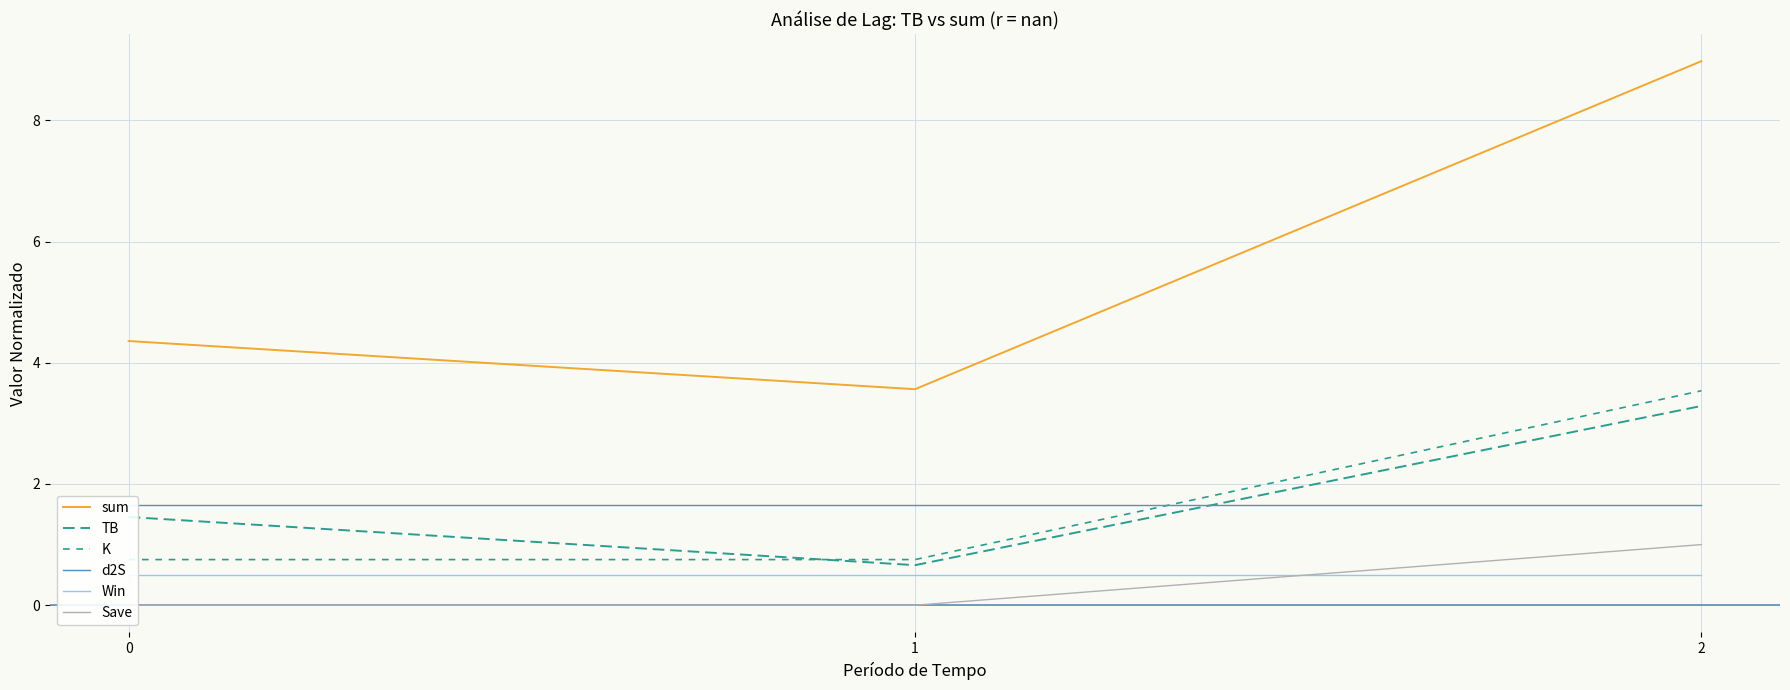

Reading right to left, what are all the values shown in this chart?

sum: 2=9.0	1=3.6	0=4.4
TB: 2=3.3	1=0.7	0=1.5
K: 2=3.5	1=0.8	0=0.8
d2S: 2=1.7	1=1.7	0=1.7
Win: 2=0.5	1=0.5	0=0.5
Save: 2=1.0	1=0.0	0=0.0